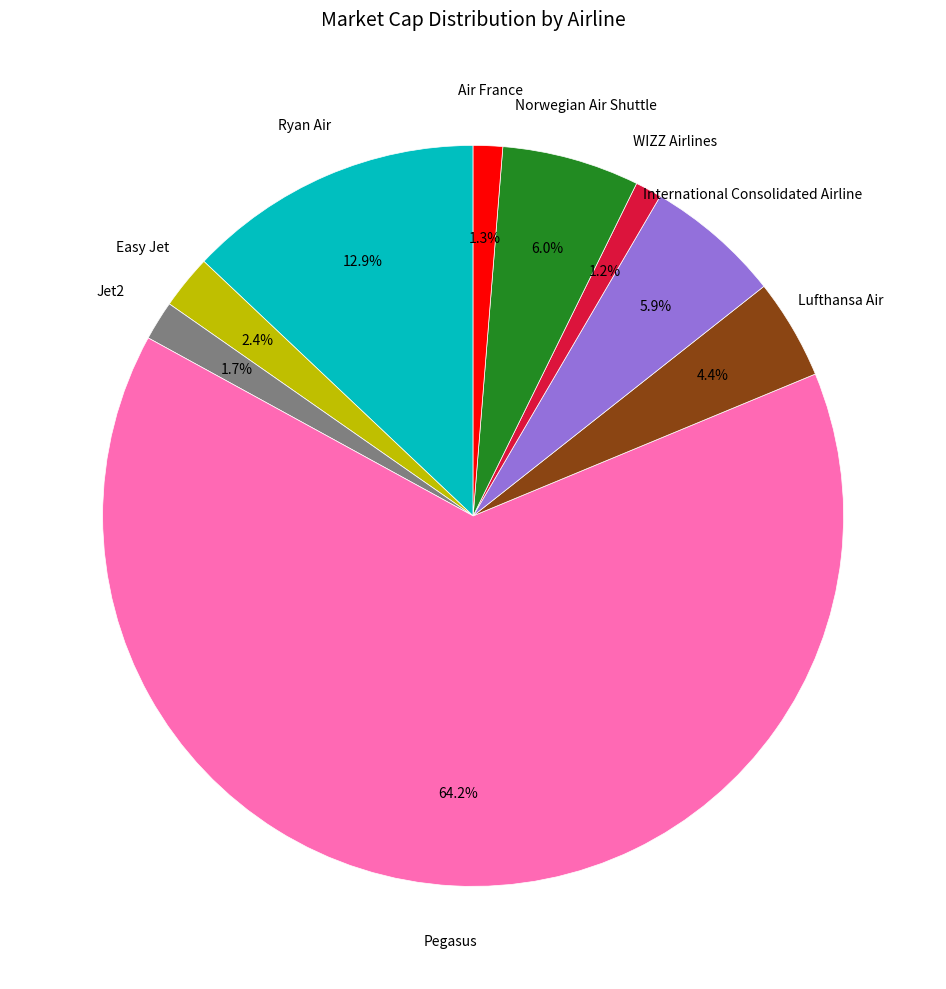

Is the sum of Jet2 and Easy Jet greater than half?

No